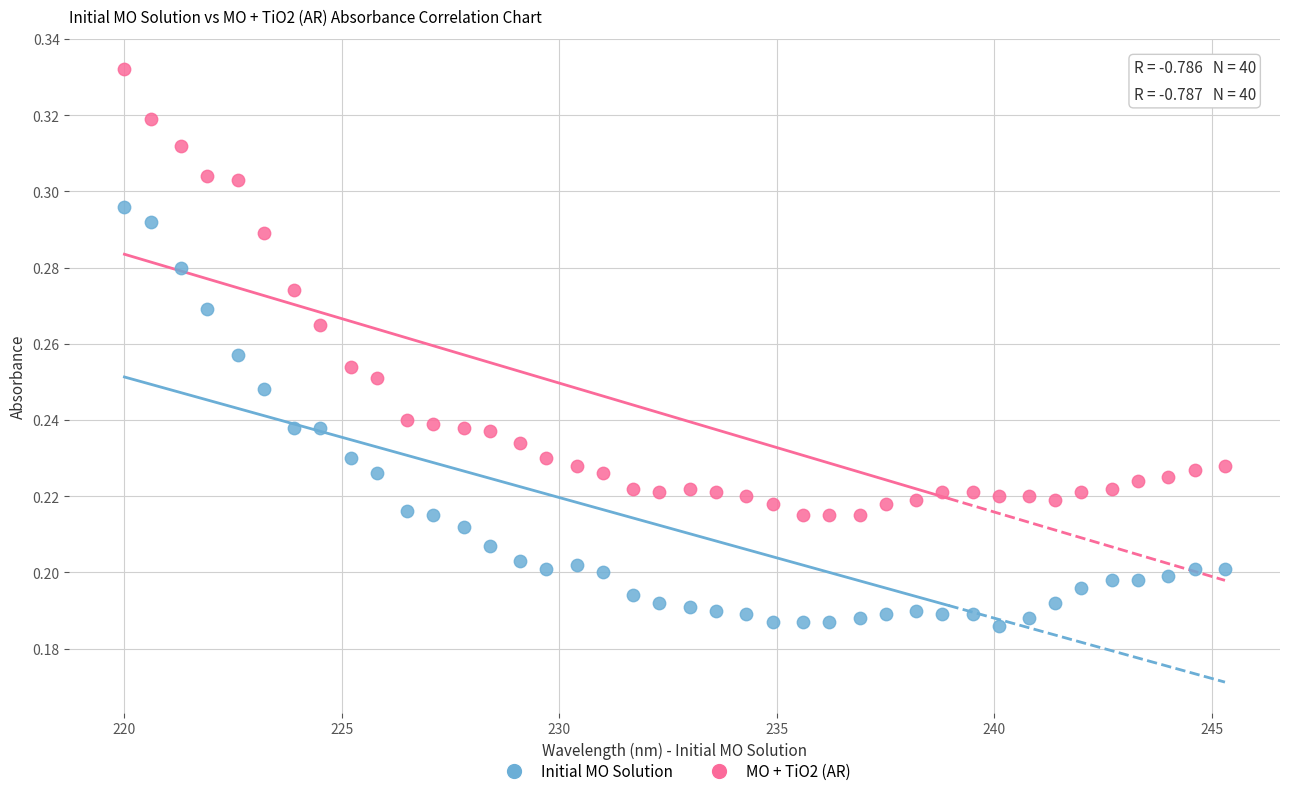

Which series contains the highest Y value?

MO + TiO2 (AR)